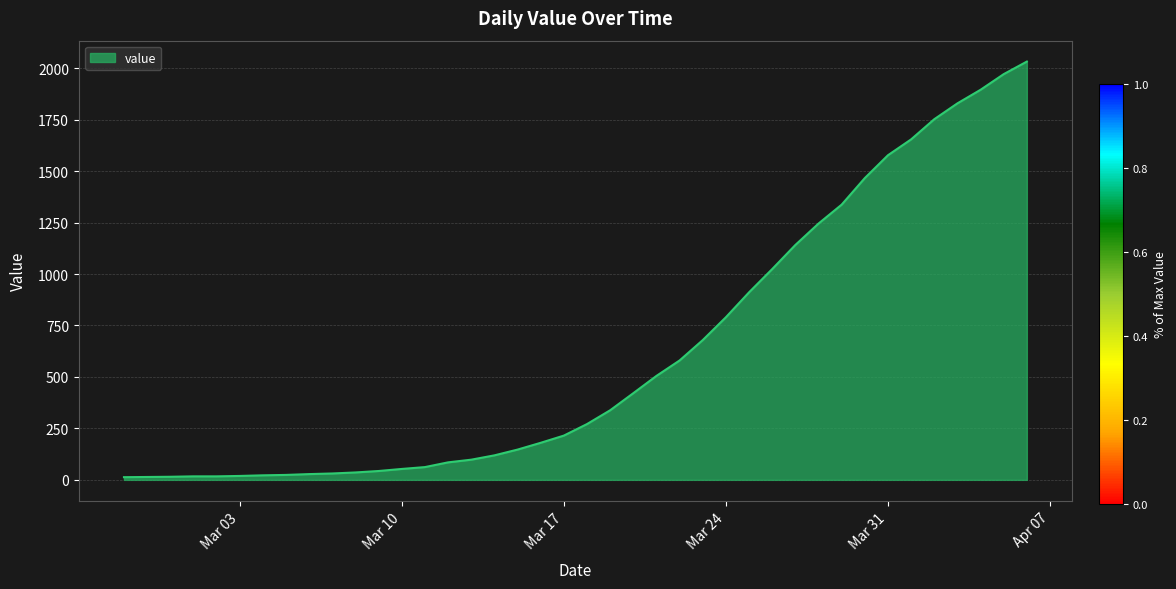

How many lines are shown in the chart?

1